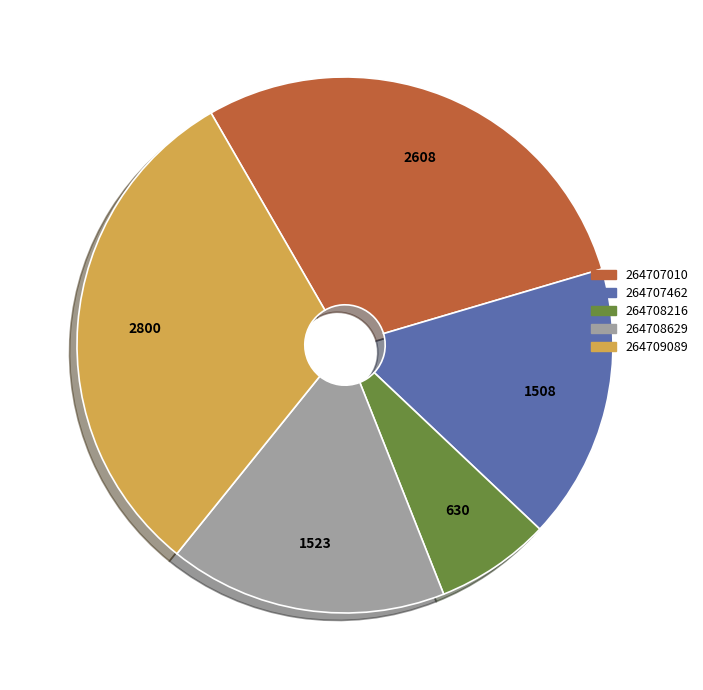

What is the smallest slice in the pie chart?

264708216